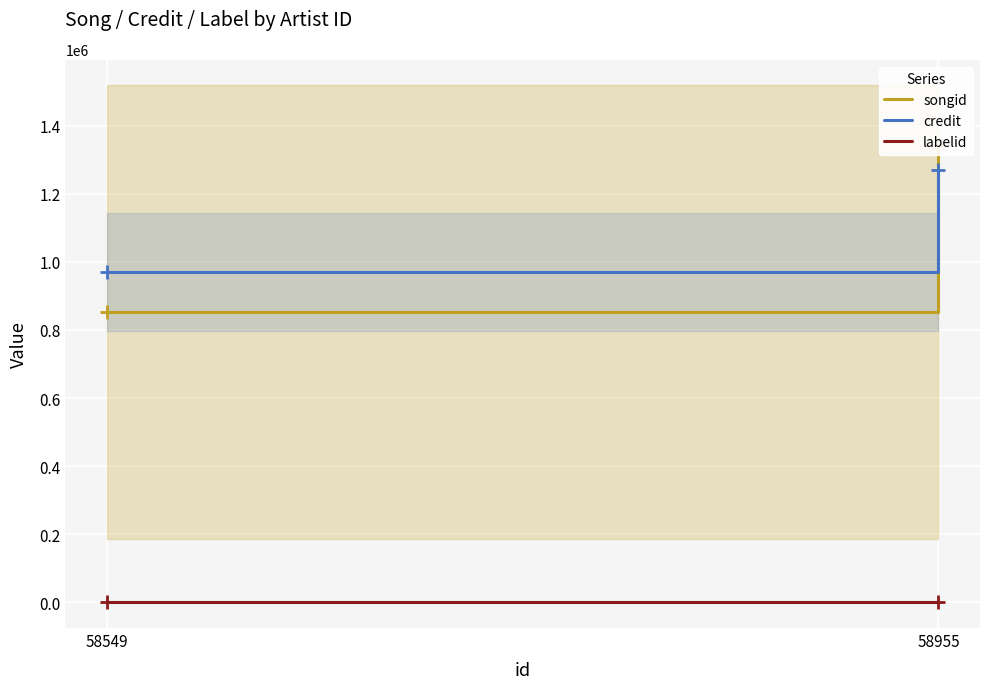

At which label is credit closest to 1120529?

58549